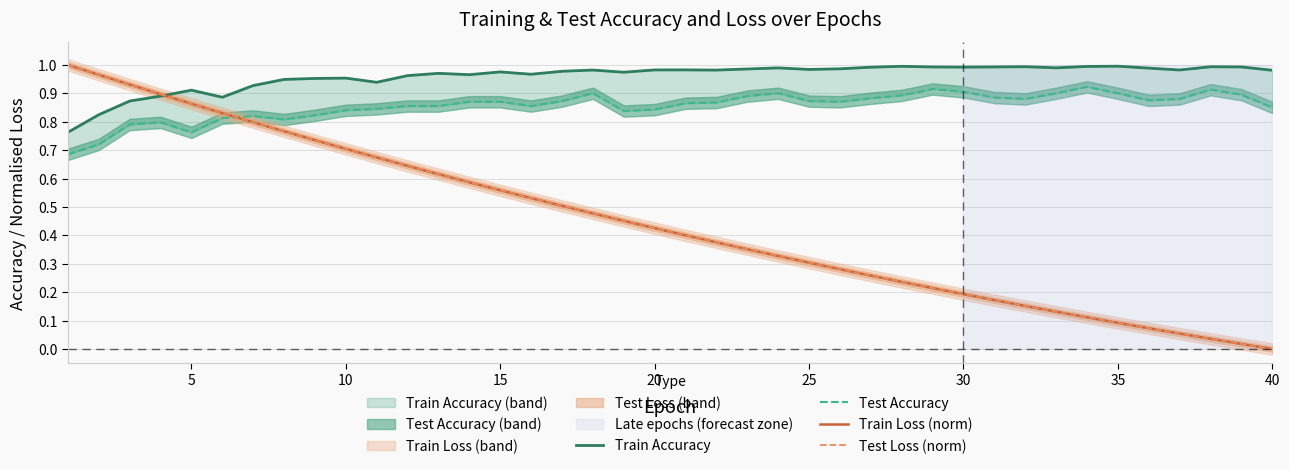

The Test Loss (norm) series shows 0.3 at 30. True or false?

False